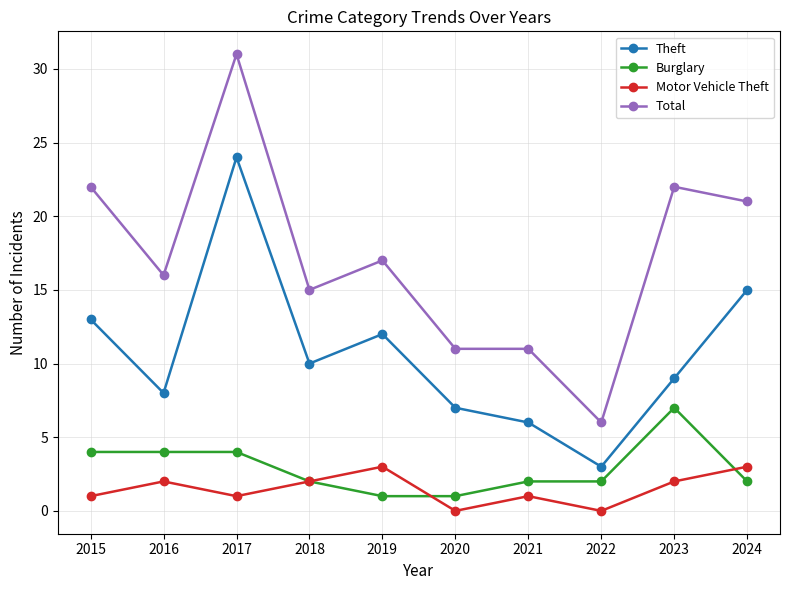

What is the maximum value for Theft?

24